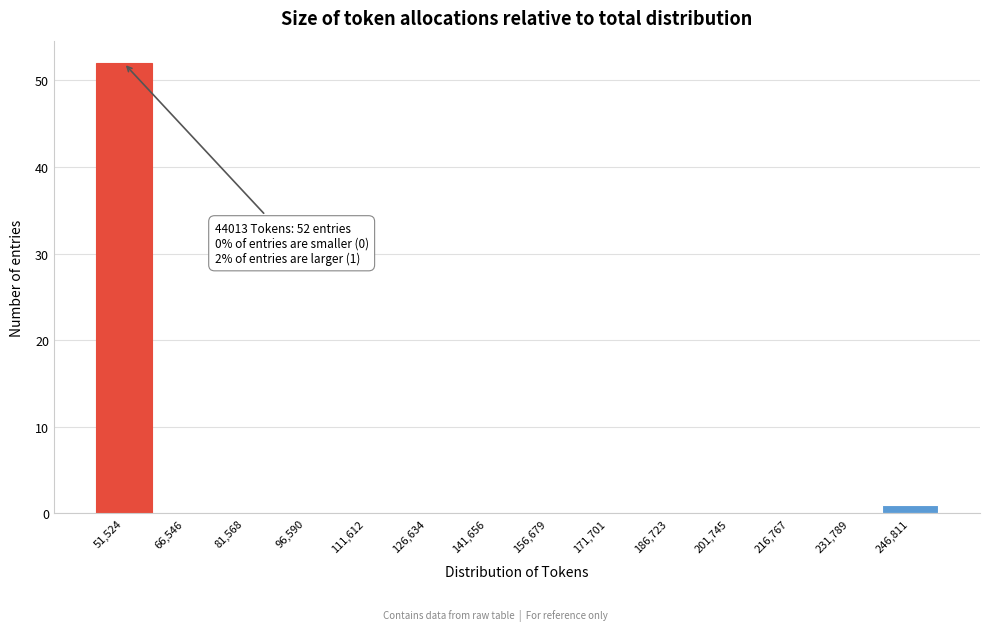

Over which range of the x-axis is the bar tallest?

44000 to 60000